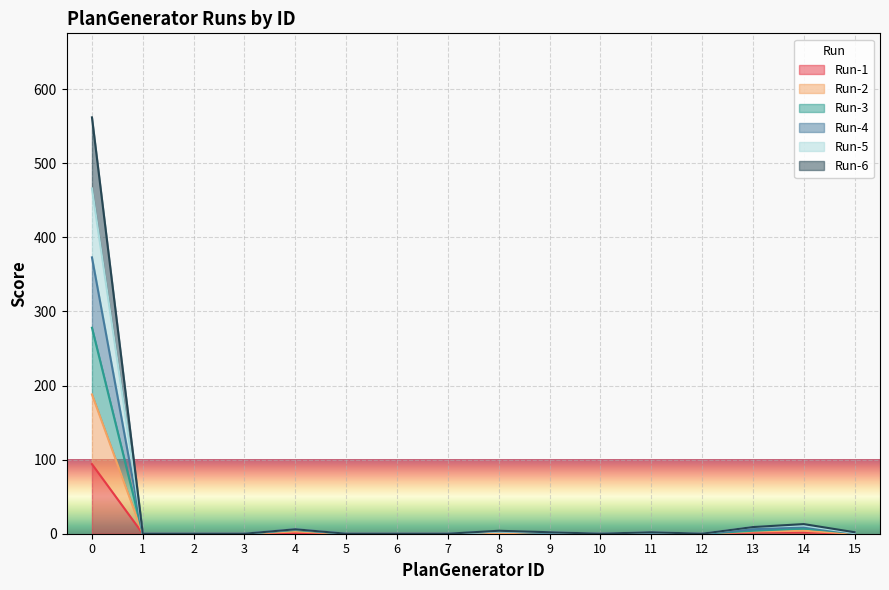

List the series in order of their peak value, highest first.

Run-5, Run-4, Run-6, Run-3, Run-2, Run-1